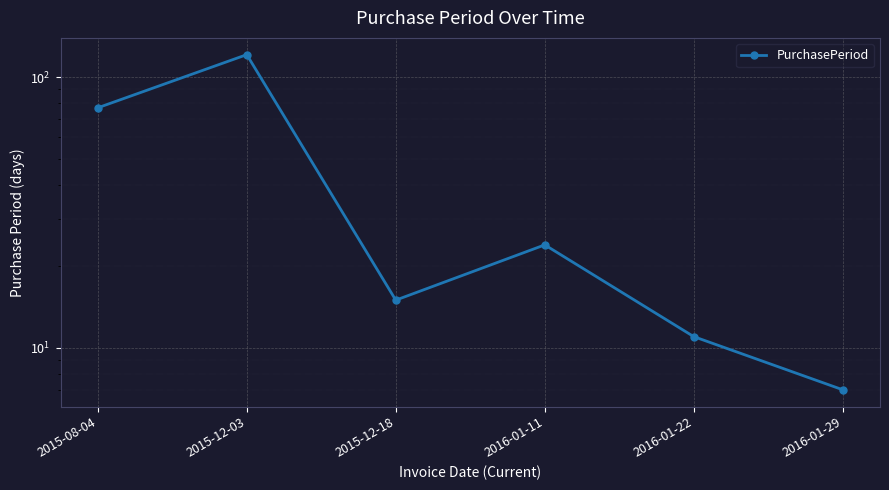

Where does the data first go above 24?

2015-08-04